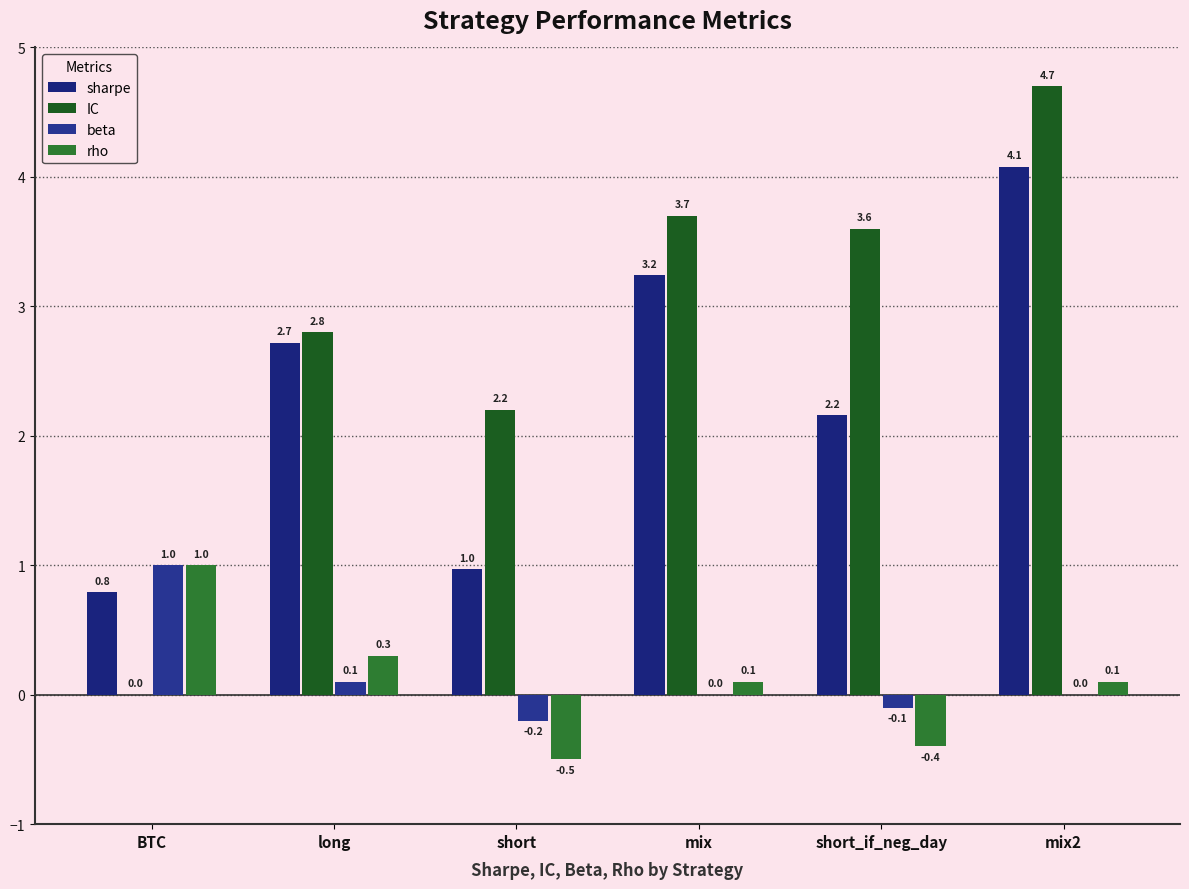

How many data points in IC are above 3?

3